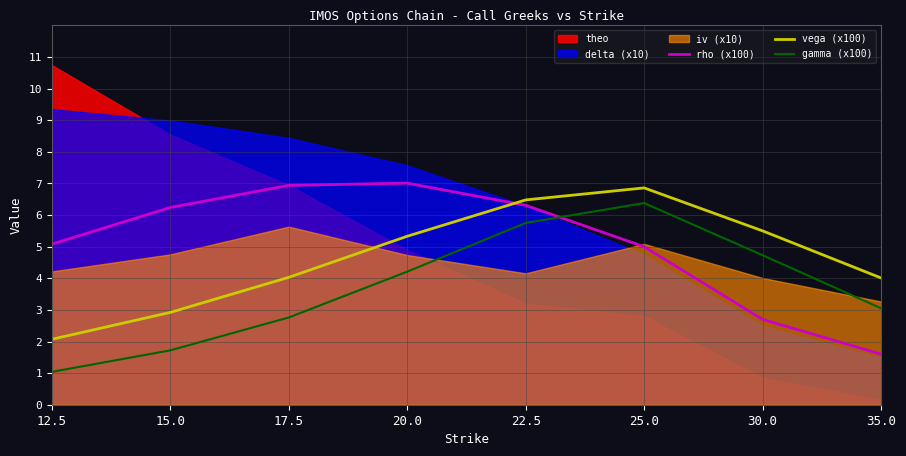

Which category has the highest value in the gamma (x100) series?

25.0